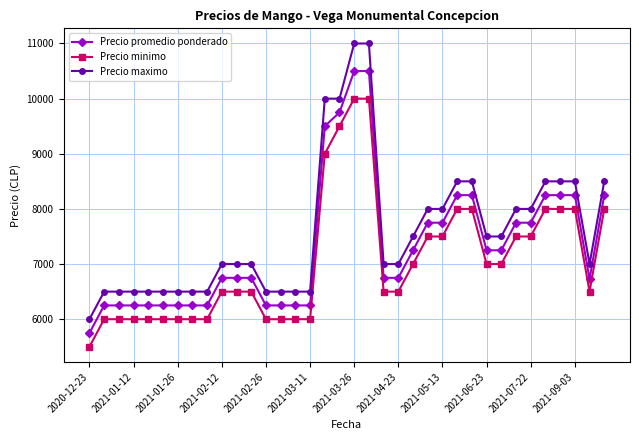

True or false: Precio promedio ponderado and Precio maximo intersect in this chart.

False